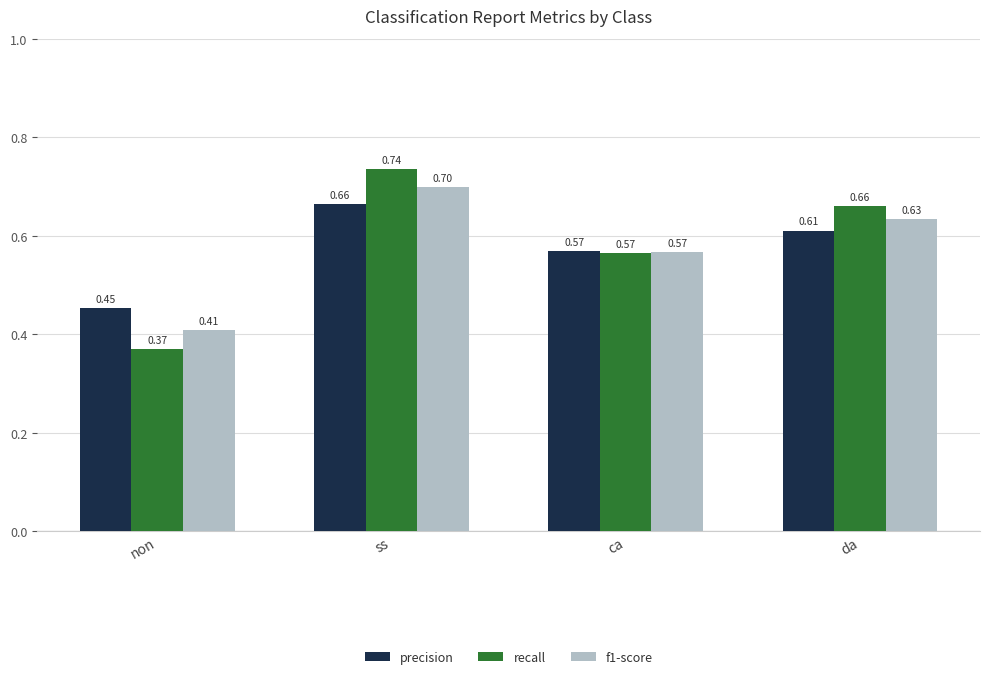

Rank the series at non from highest to lowest value.

precision, f1-score, recall